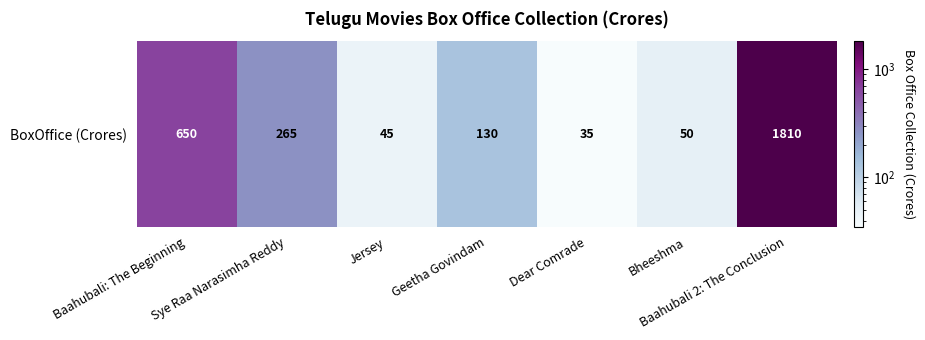

How many categories are shown in the chart?

7